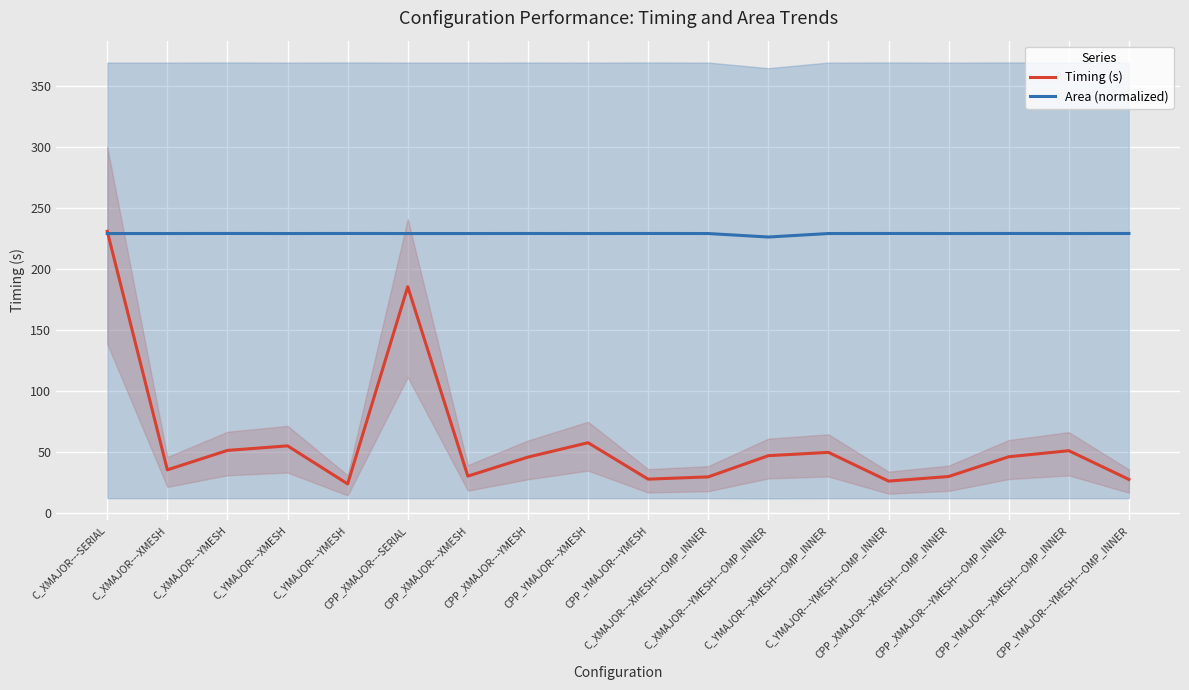

At CPP_XMAJOR---SERIAL, list the series in order from largest to smallest.

Area (normalized), Timing (s)